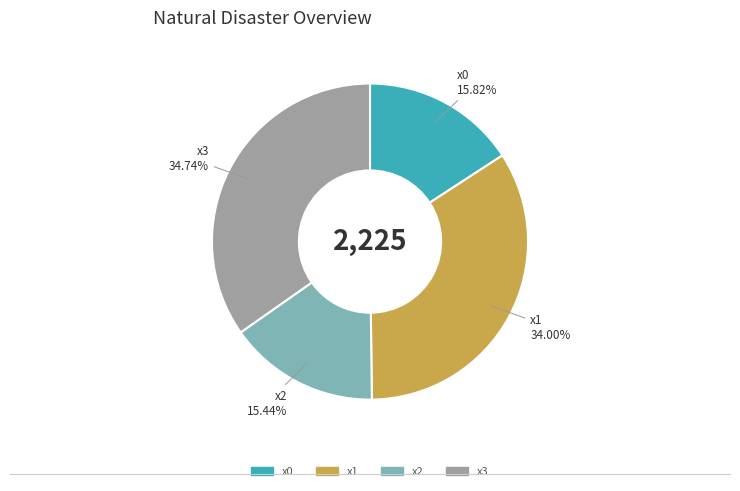

To the nearest percent, what is the difference between the largest and smallest slice percentages?

19%